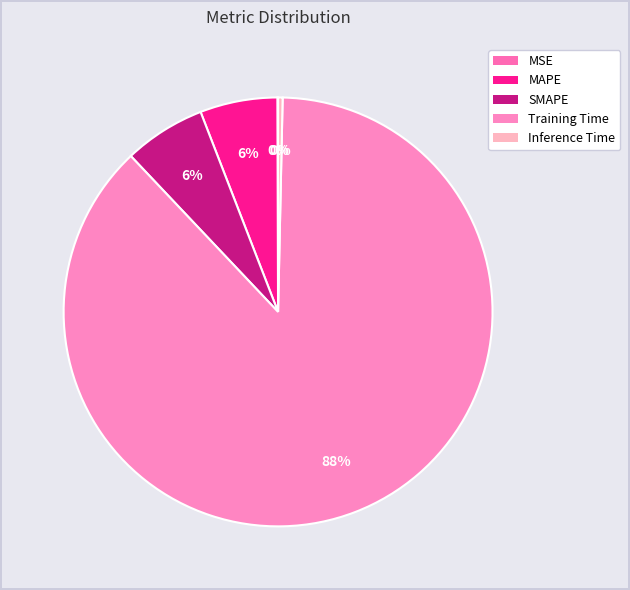

Which slice is the smallest?

MSE